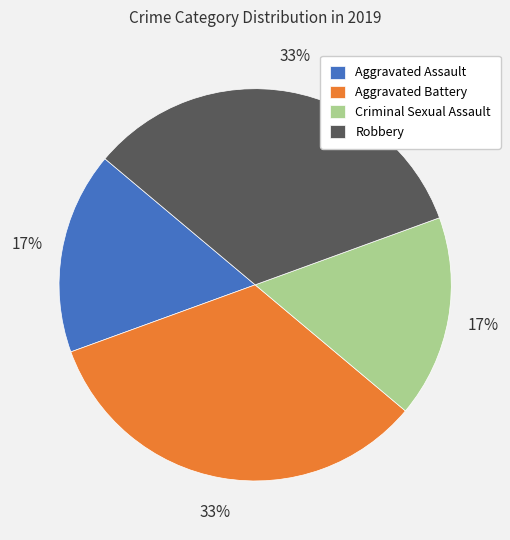

What is the ratio of the value at Aggravated Assault to the value at Criminal Sexual Assault?

1.0